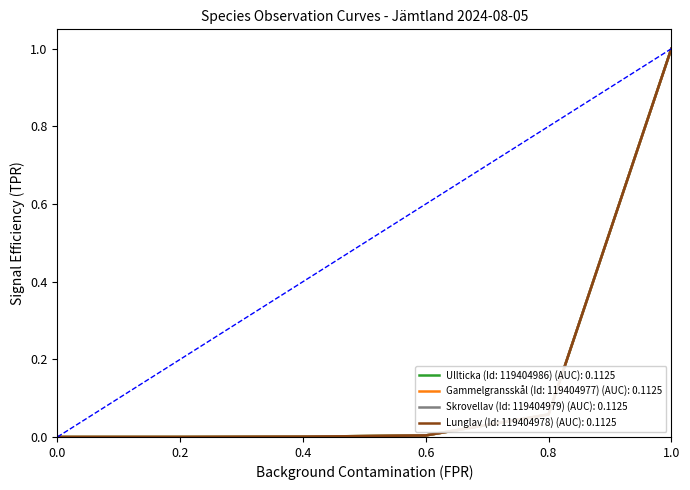

What is the maximum value shown in the chart?

1.0